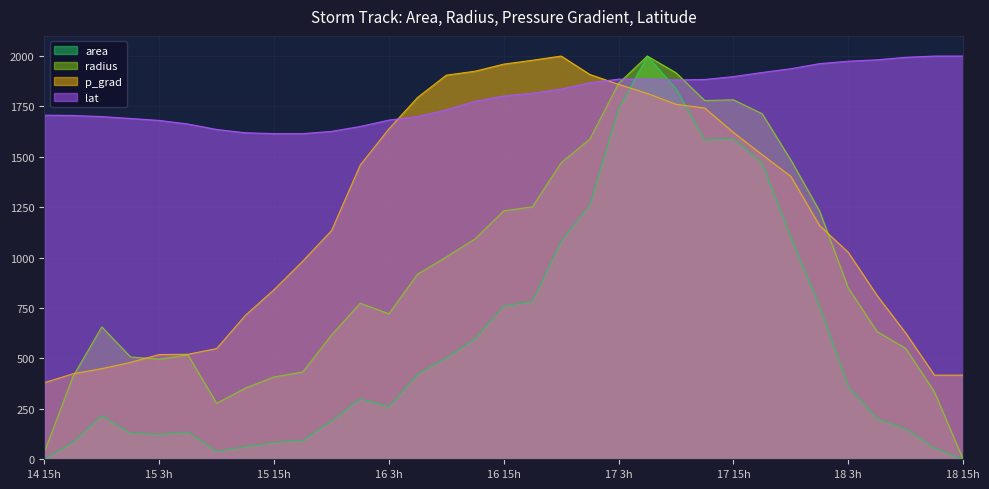

Which series ends up on top after the final intersection of lat and area?

lat